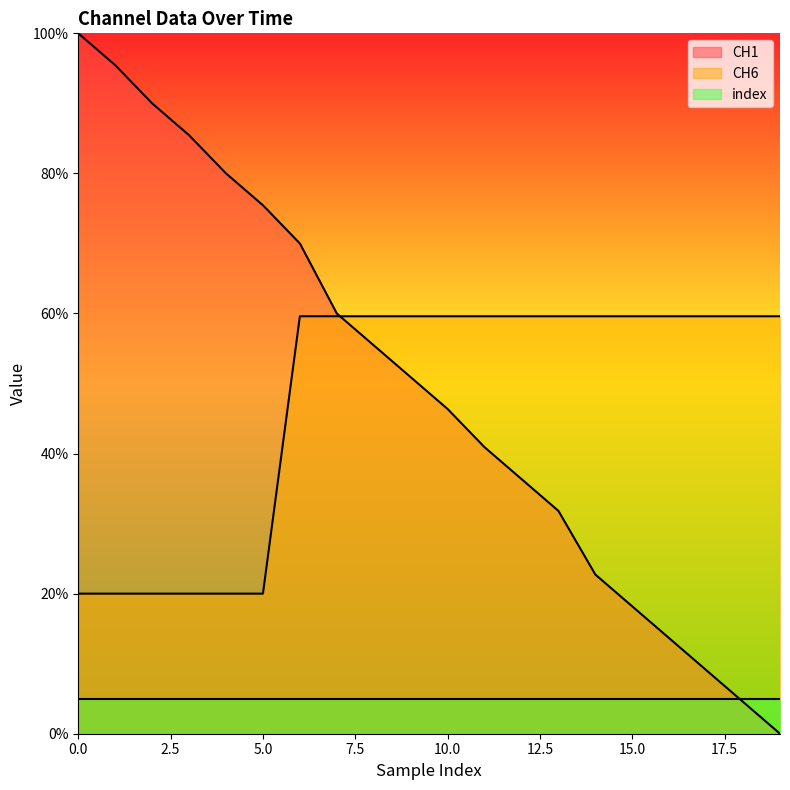

True or false: CH6 has more than 1 interior local peaks.

False